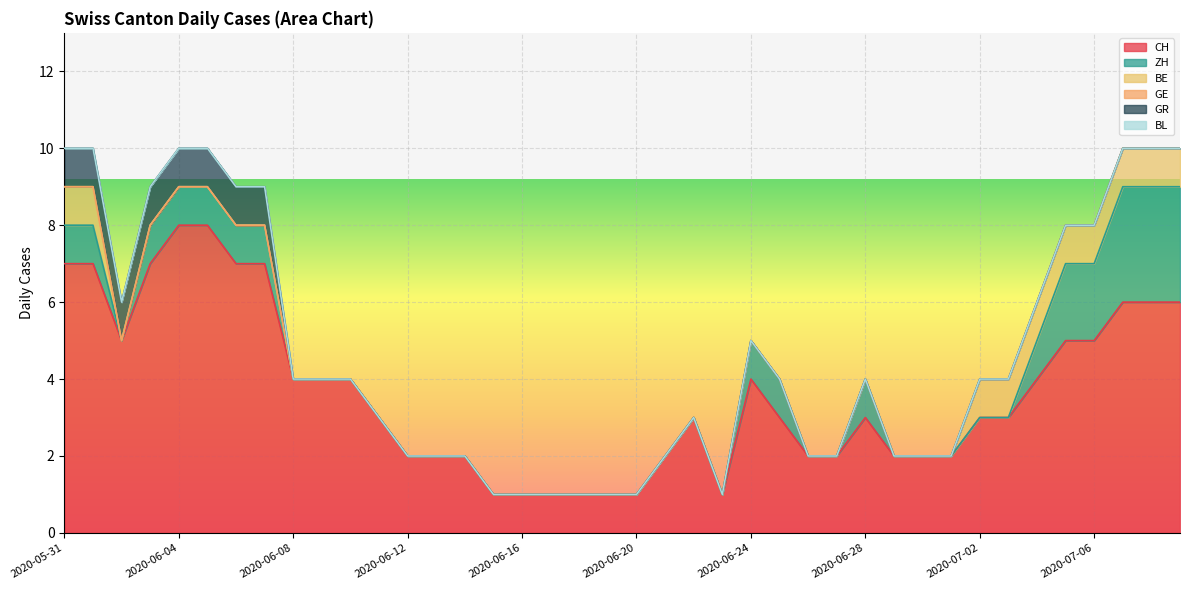

Between 2020-06-21 and 2020-07-08, which is larger?

2020-07-08